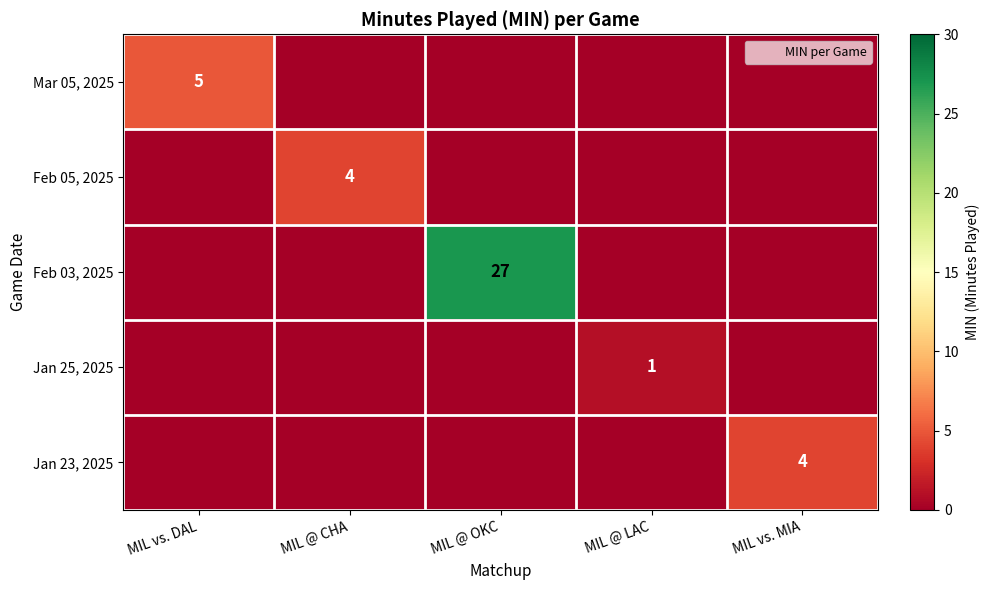

True or false: Jan 23, 2025 has a value of 6 at MIL vs. MIA.

False